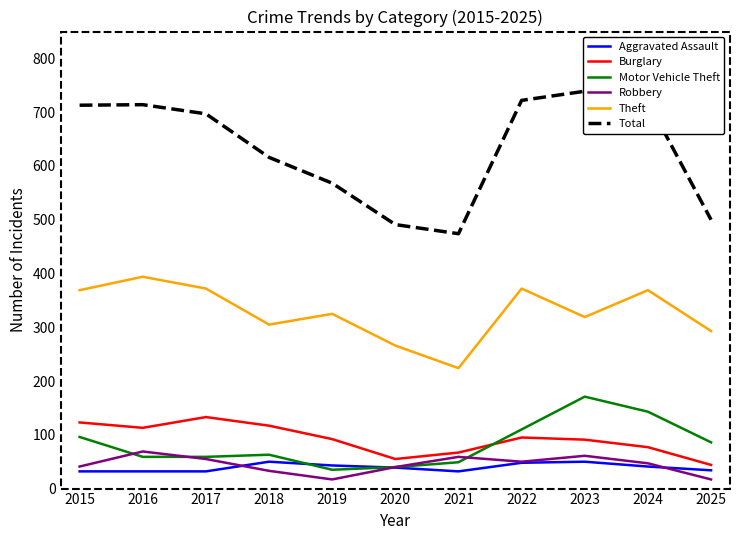

What is the difference between the maximum and minimum values in the Theft series?

170